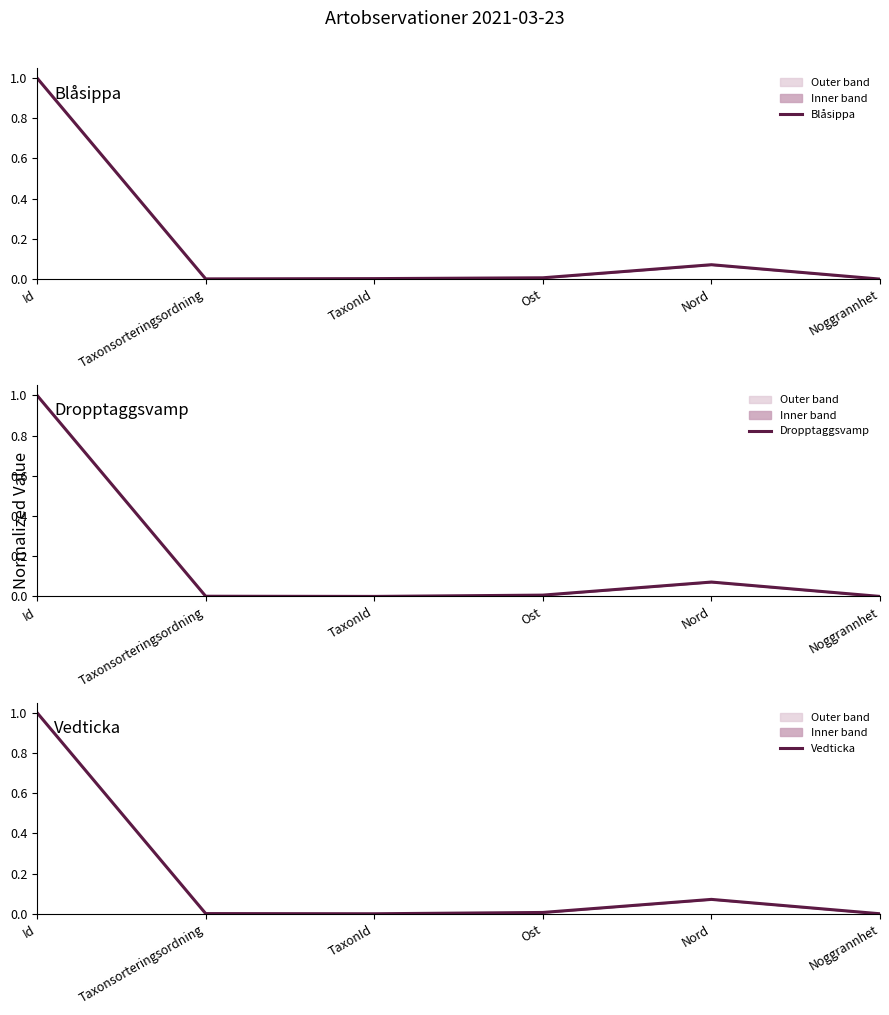

How many intersections are there between Blåsippa and Dropptaggsvamp?

1